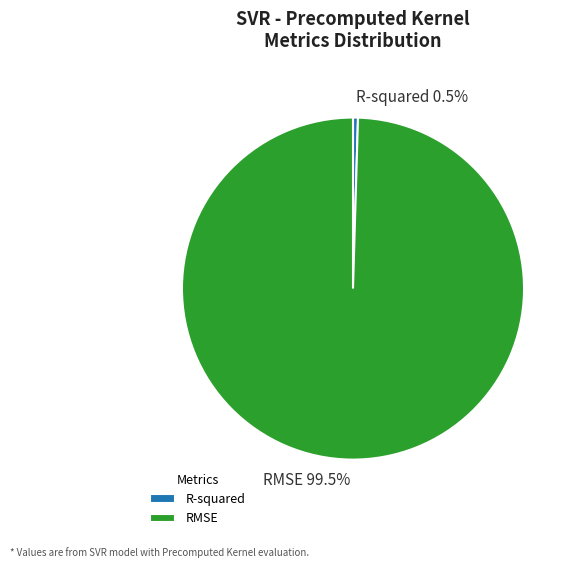

Do R-squared and RMSE together represent more than half of the pie?

Yes